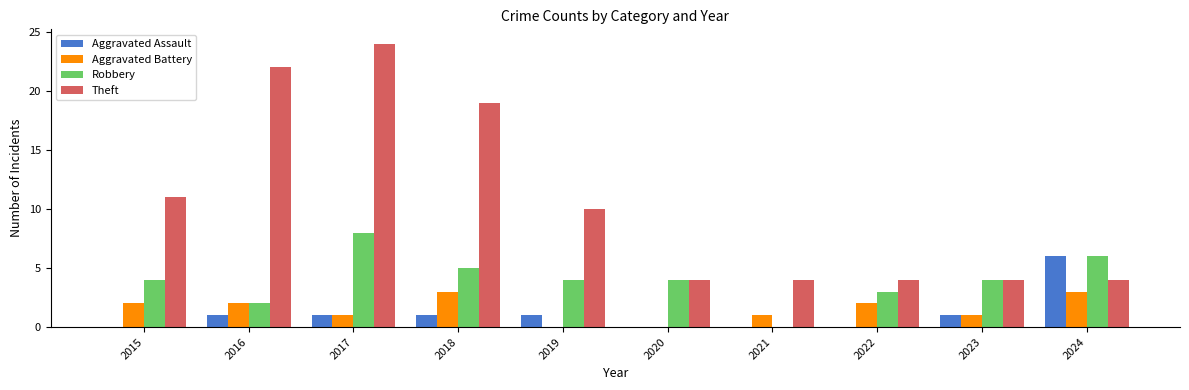

What is the total value across all series at 2021?

5